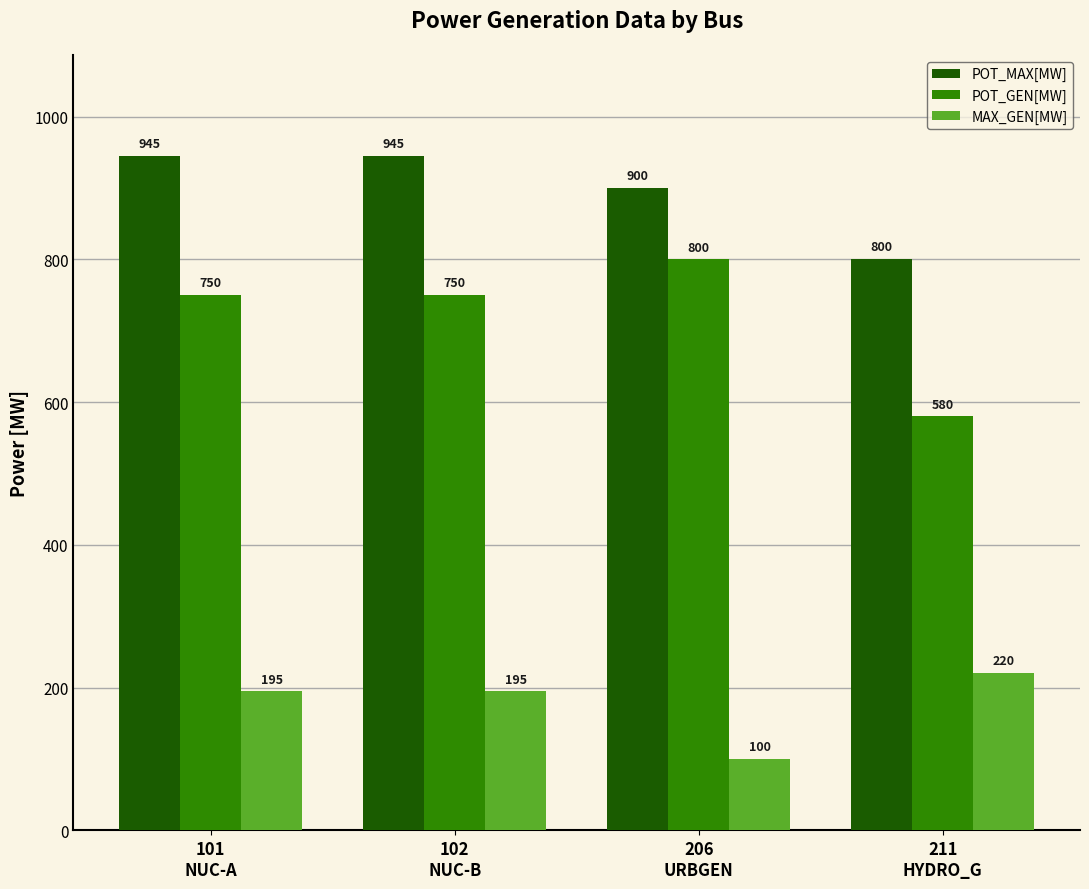

How many groups of bars are there?

4